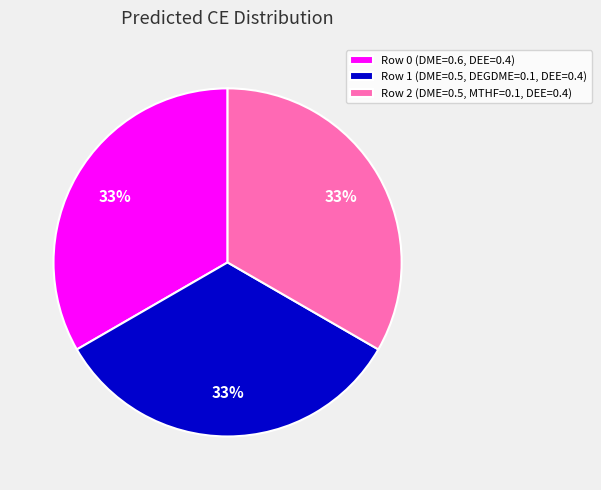

Is the sum of Row 2 (DME=0.5, MTHF=0.1, DEE=0.4) and Row 1 (DME=0.5, DEGDME=0.1, DEE=0.4) greater than half?

Yes